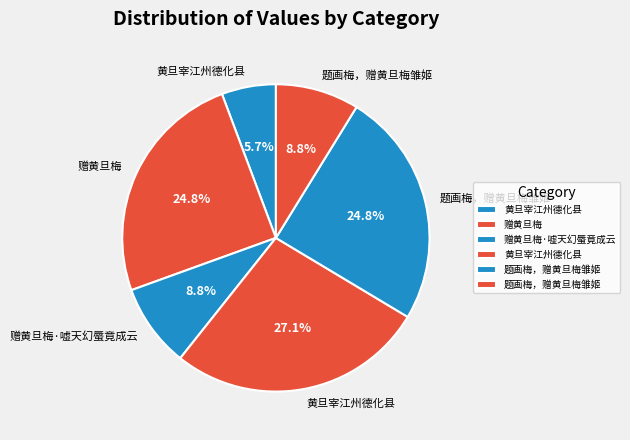

Rank the categories by value from lowest to highest.

黄旦宰江州德化县, 赠黄旦梅·嘘天幻蜃竟成云, 题画梅，赠黄旦梅雏姬, 题画梅，赠黄旦梅雏姬, 赠黄旦梅, 黄旦宰江州德化县